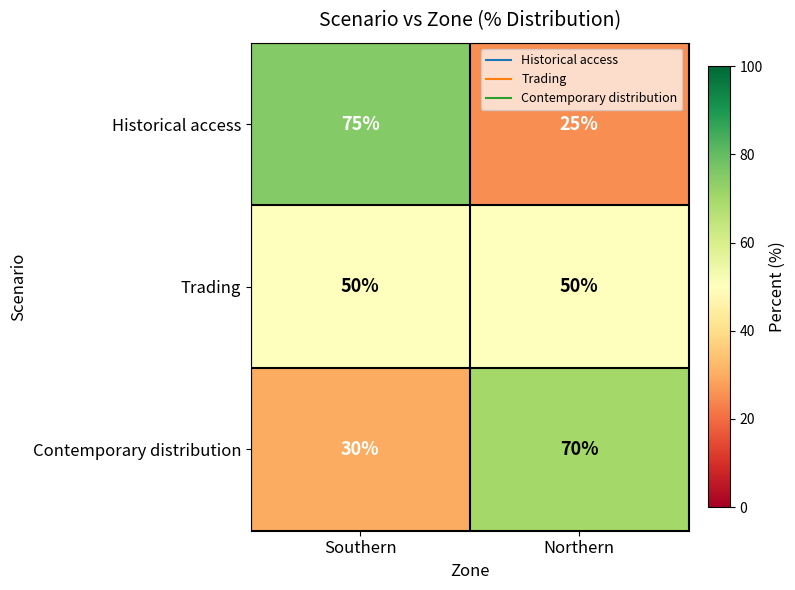

At how many categories does at least one series exceed 36?

2